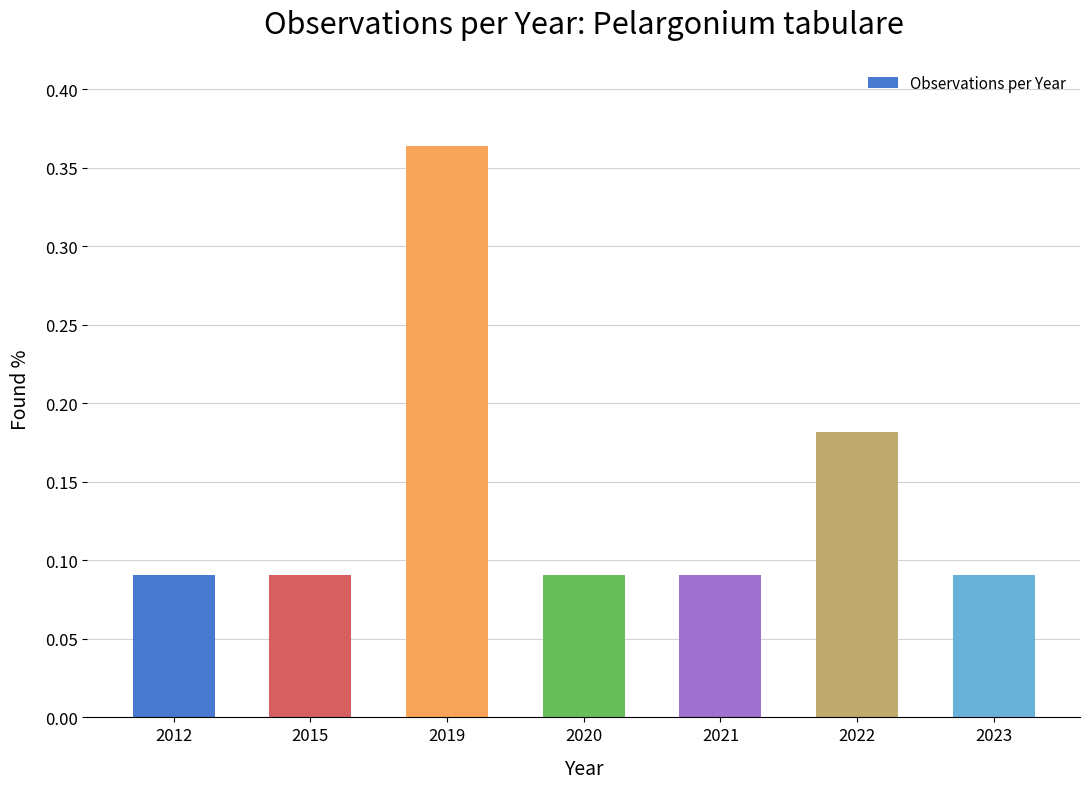

The value at 2020 is 0.0. True or false?

False